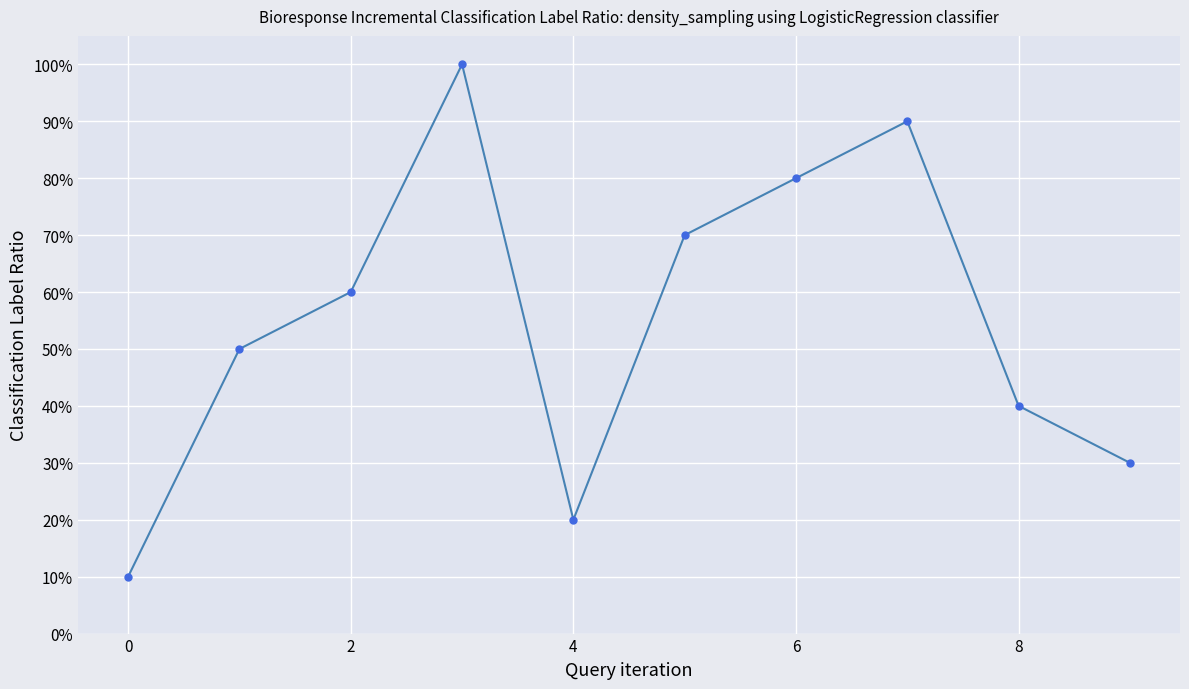

How many interior local peaks (higher than both neighbors) does the data have?

2